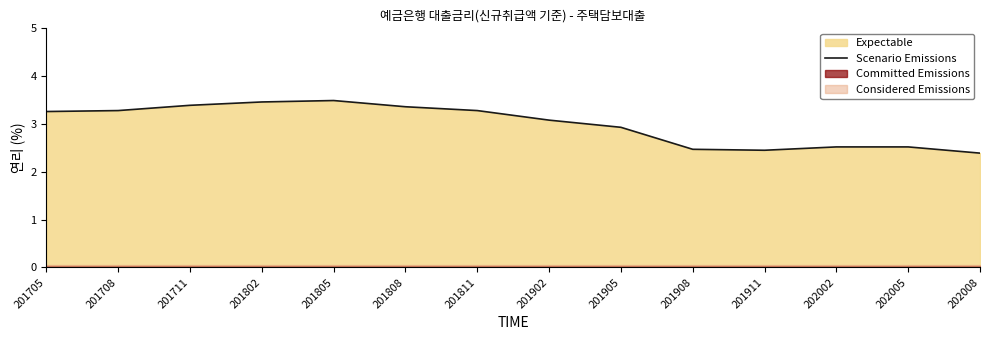

What is the approximate value at 201811?

3.3